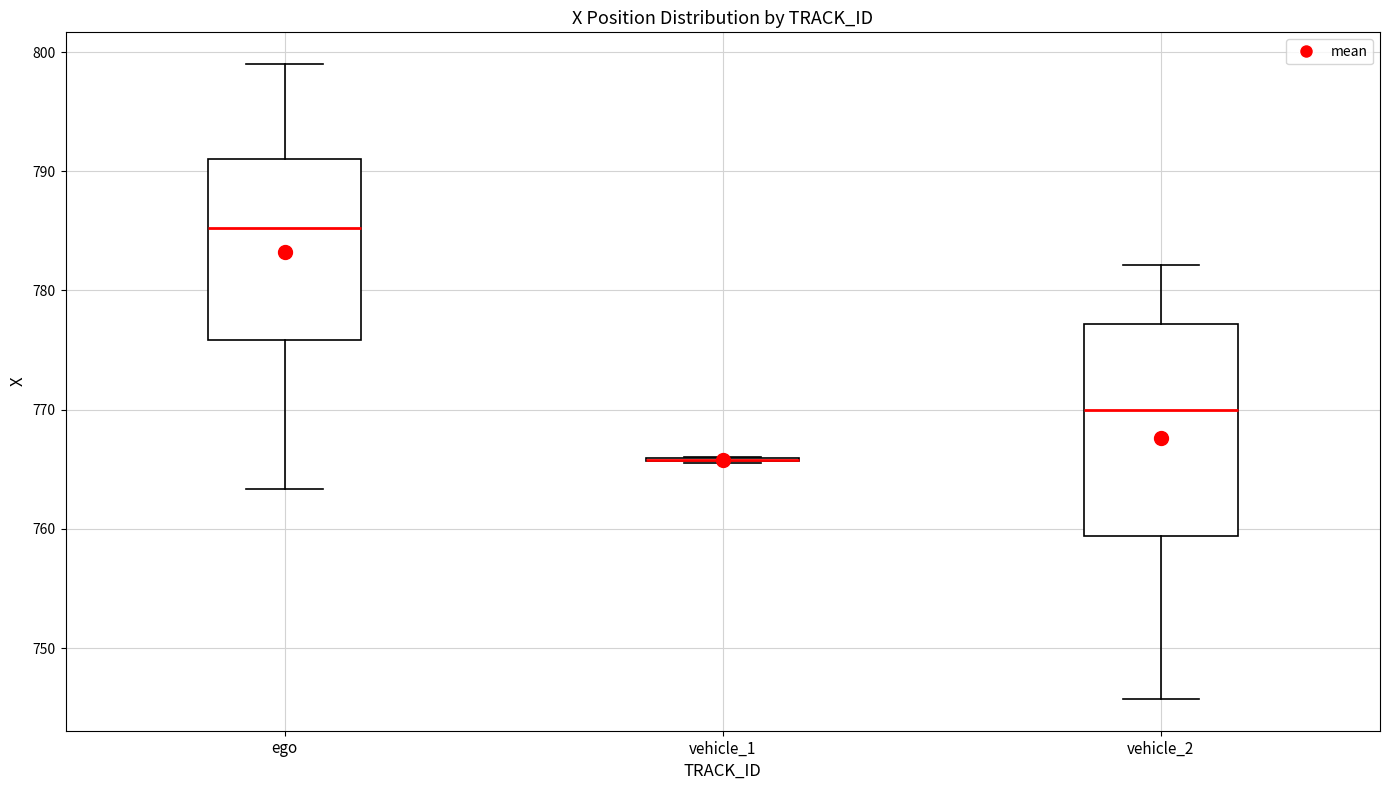

Which box is the tallest, from its lower edge to its upper edge?

vehicle_2